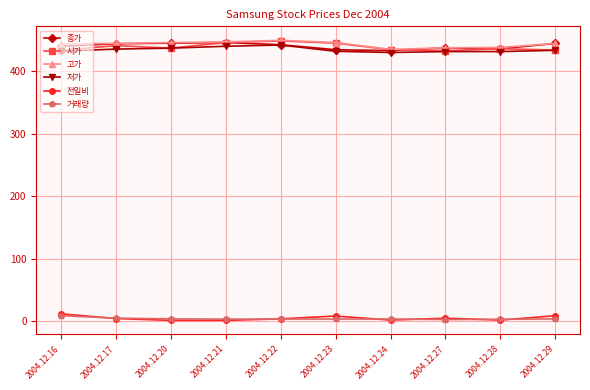

What is the value of the 전일비 point at the 8th from the left?

4.5